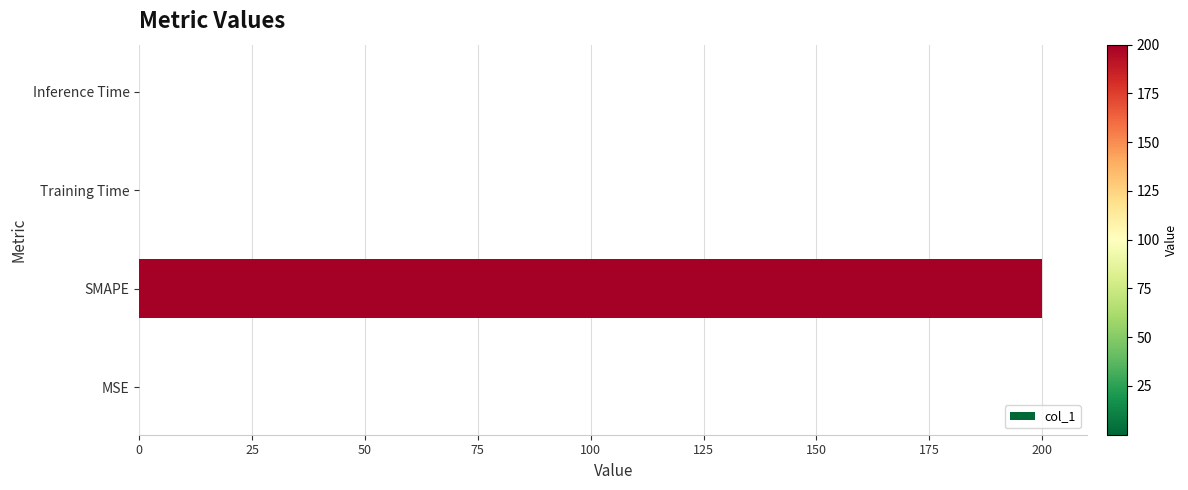

What is the average value?

50.0